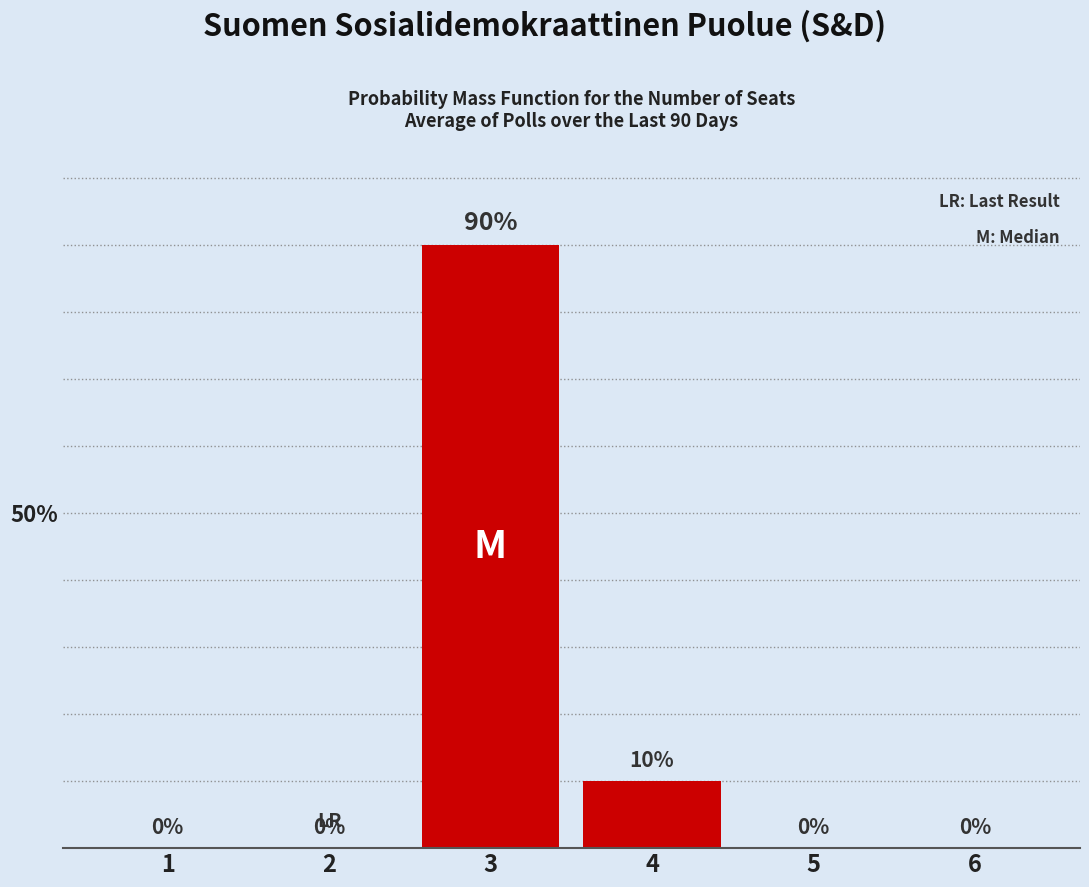

Which category has the highest value across all series?

3